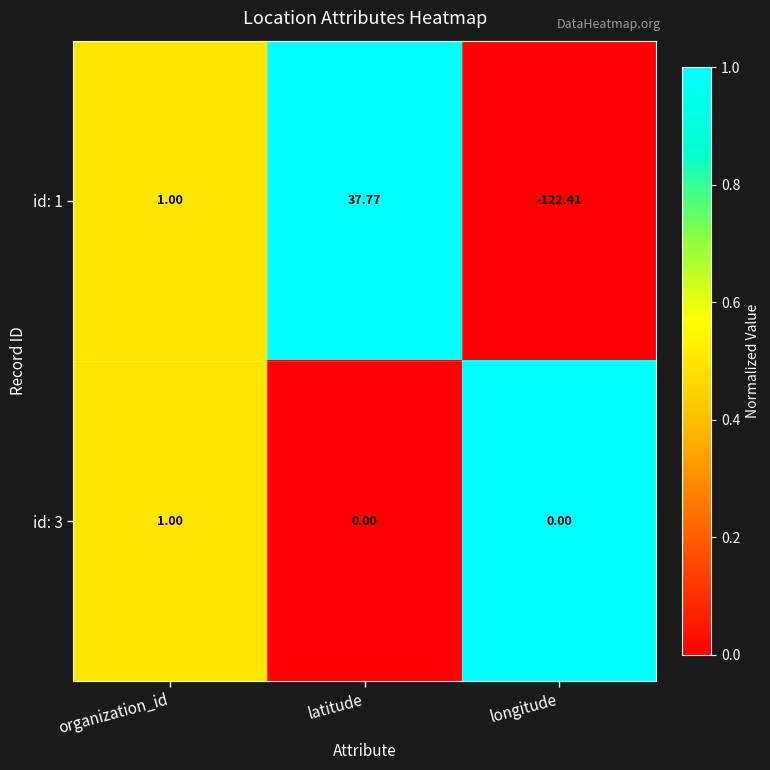

At which category does the chart reach its minimum across all series?

longitude